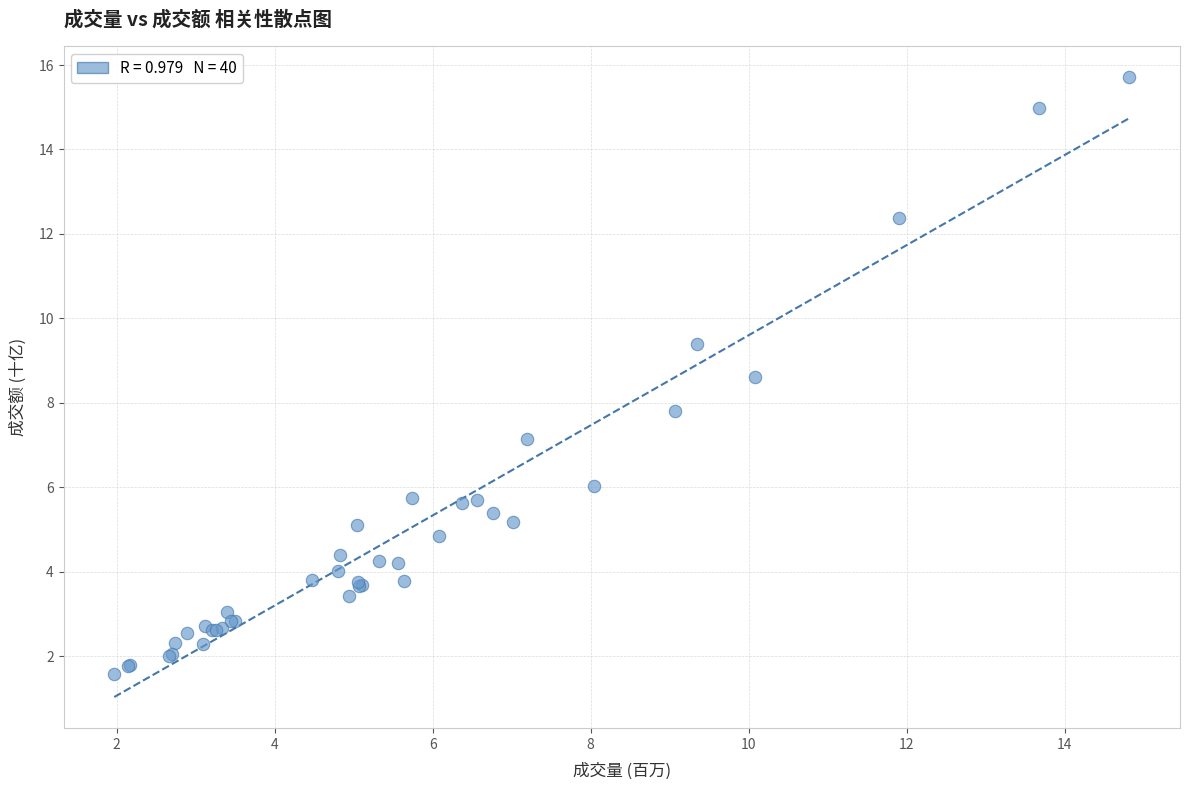

What Y value in the scatter plot is closest to 8?

7.8